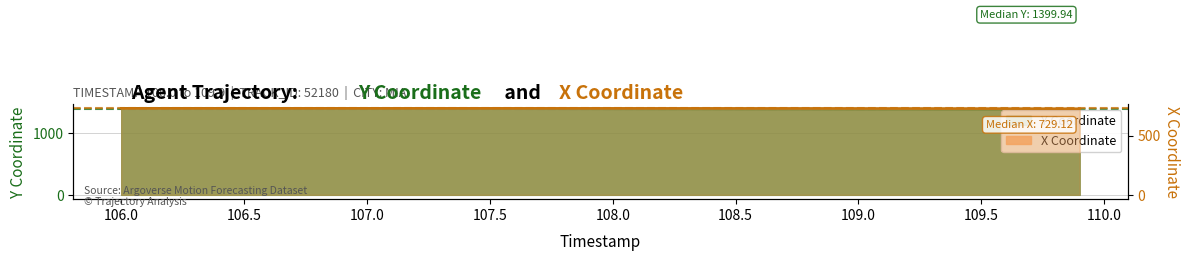

Rank the series at 108.4 from highest to lowest value.

Y, X